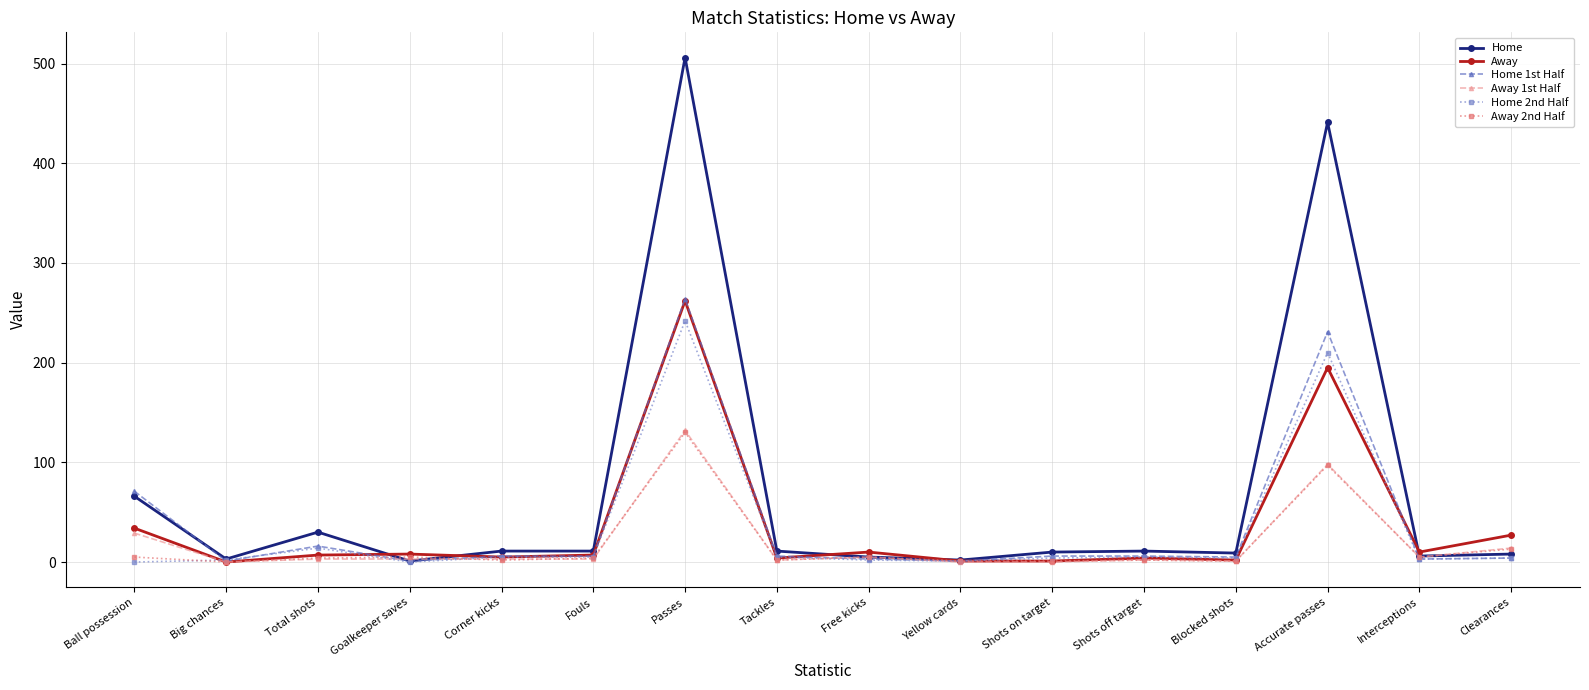

Count the number of categories in the chart.

16